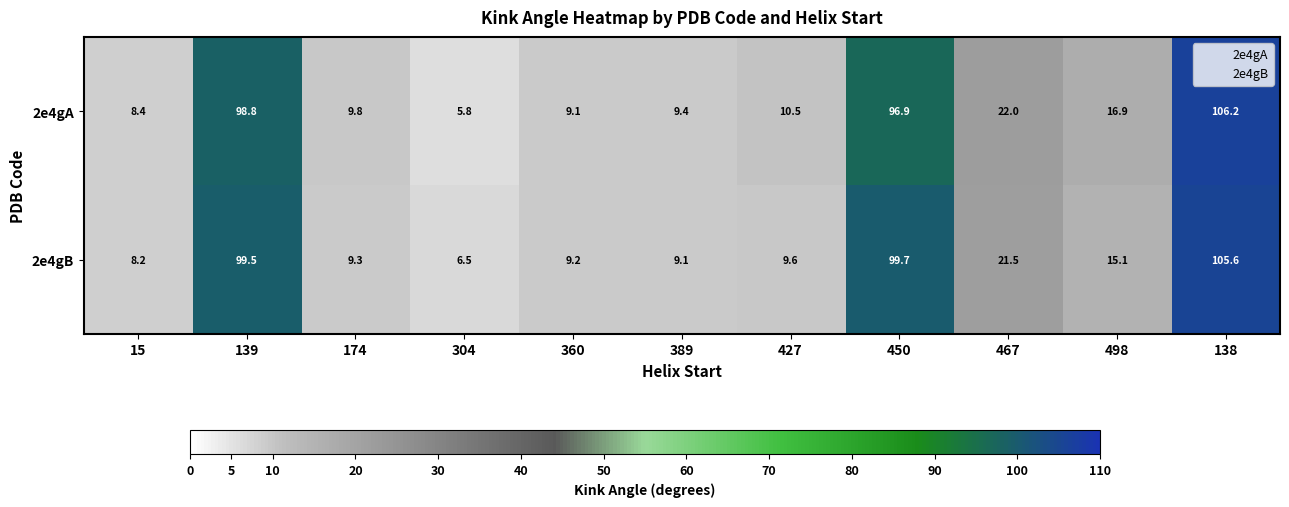

Which series has the largest total across all categories?

2e4gA